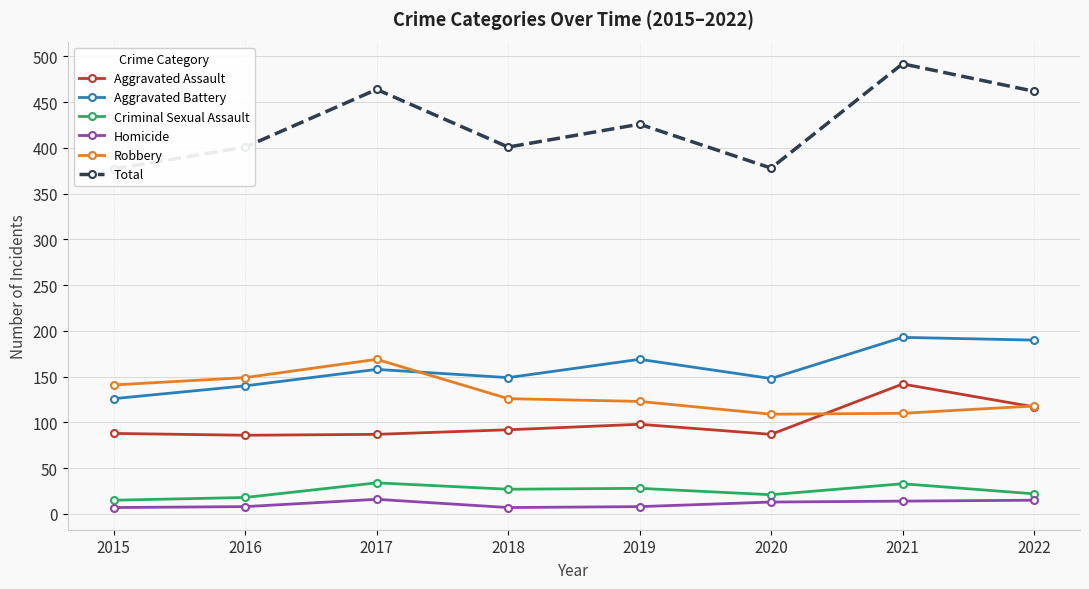

How many Homicide values are between 8 and 15?

5